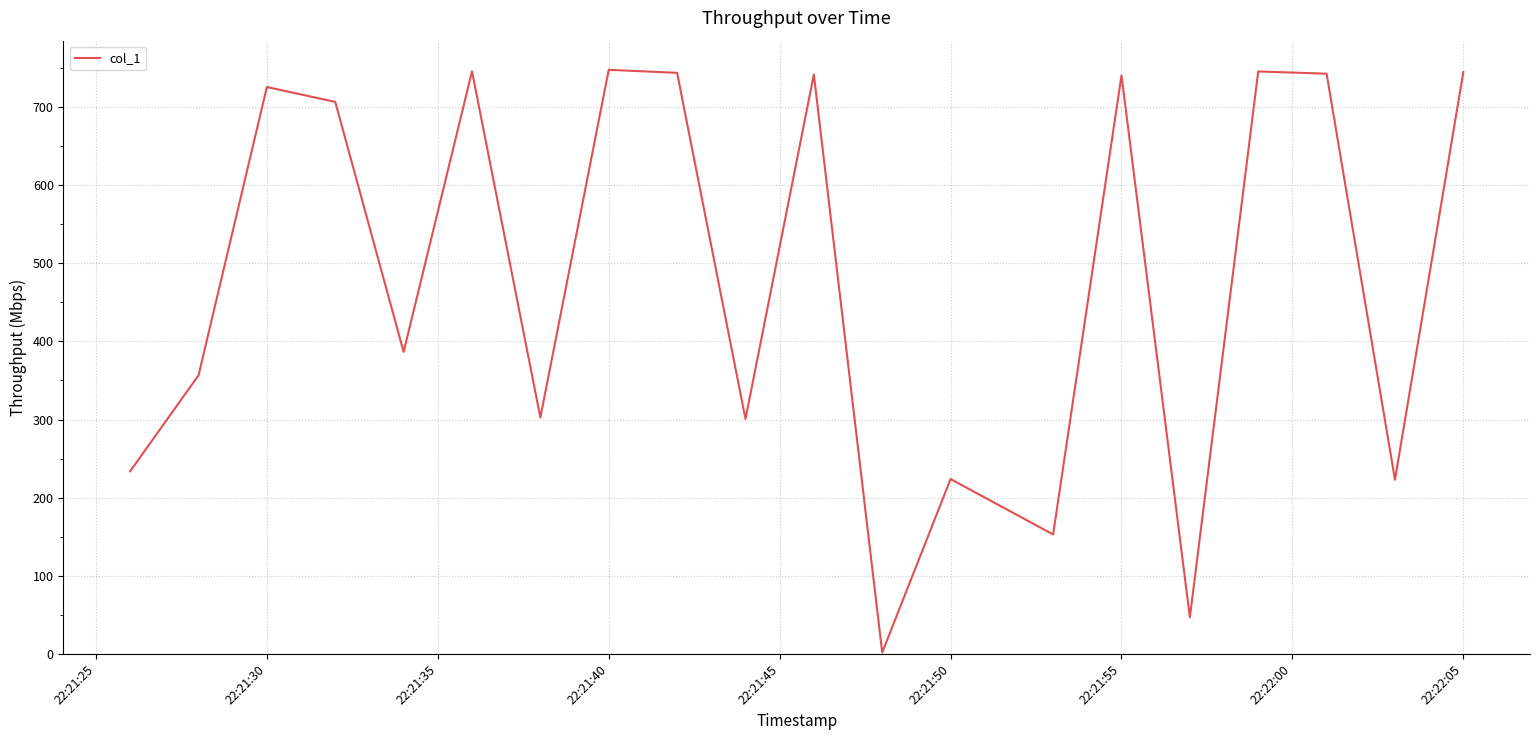

What is the greatest value displayed?

747.5